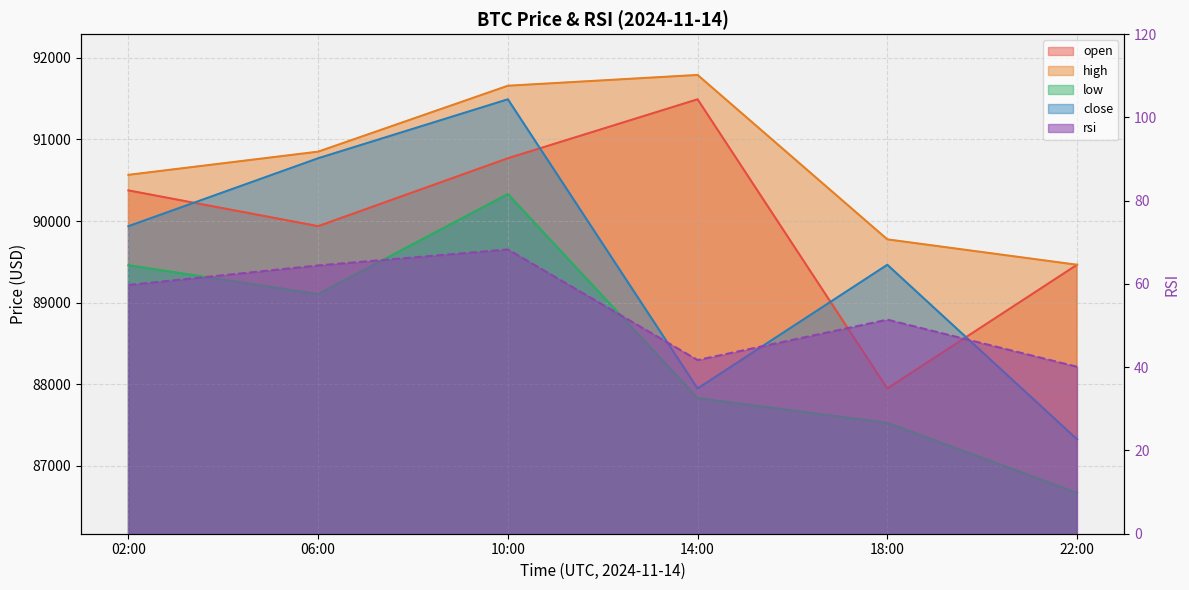

What is the value of the open point at the 4th from the left?

91491.9